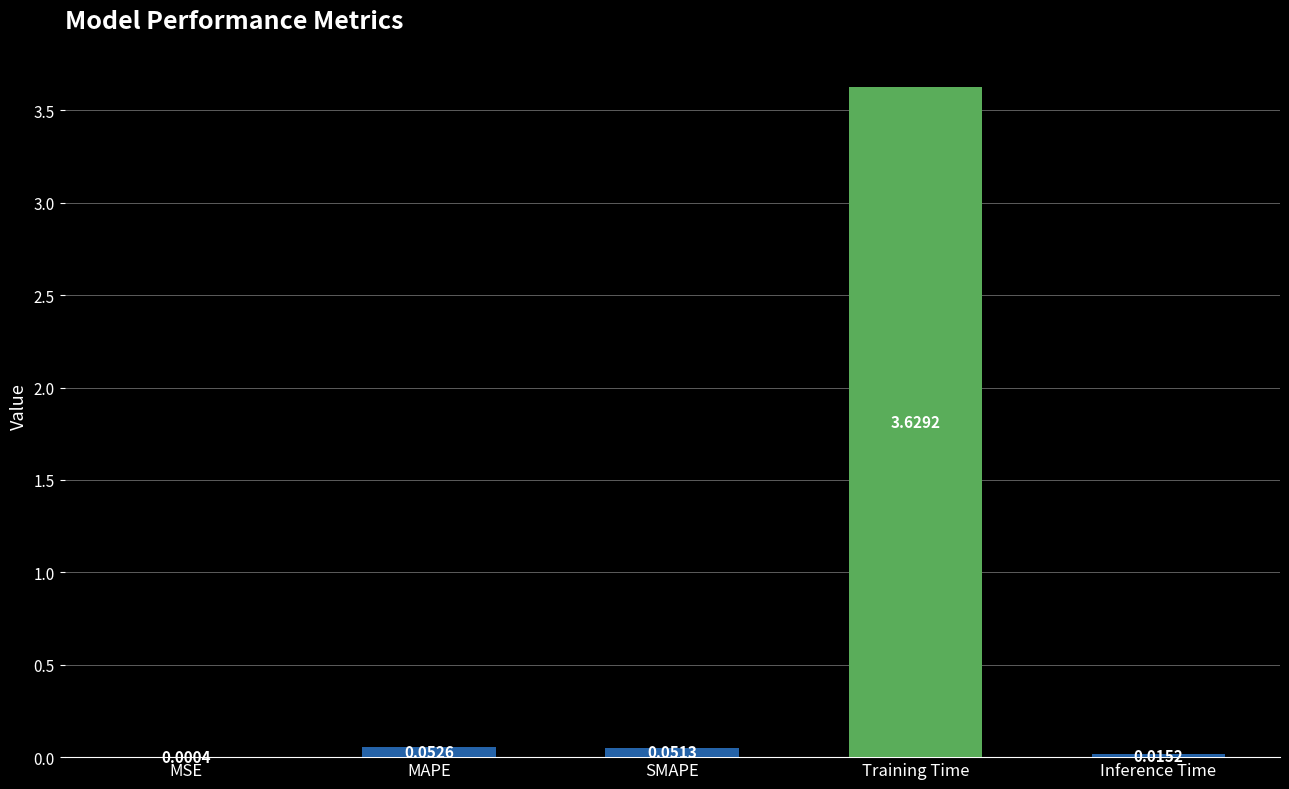

What is the sum of all values?

3.7